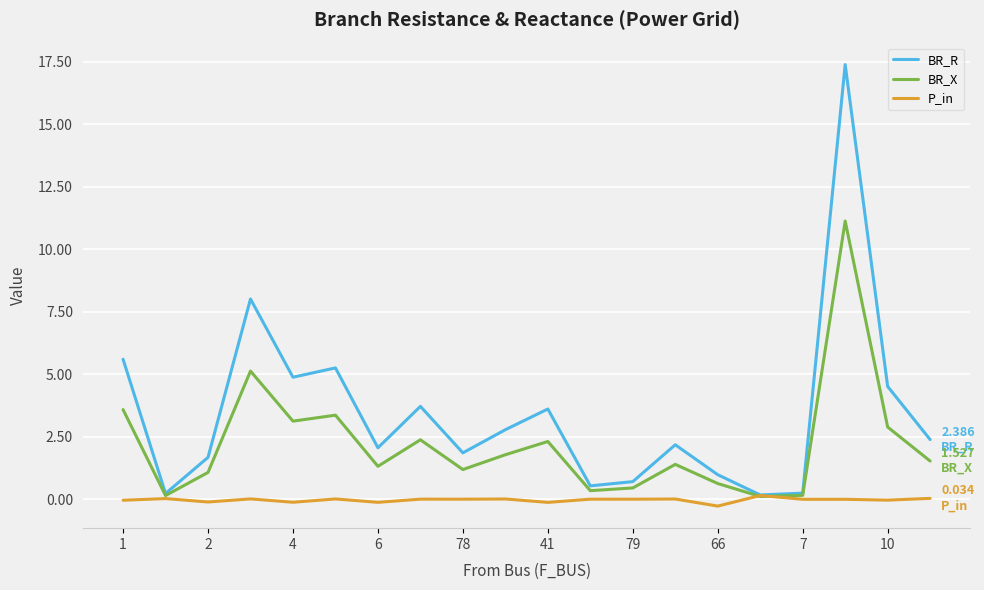

List the series in order of their overall mean, highest first.

BR_R, BR_X, P_in